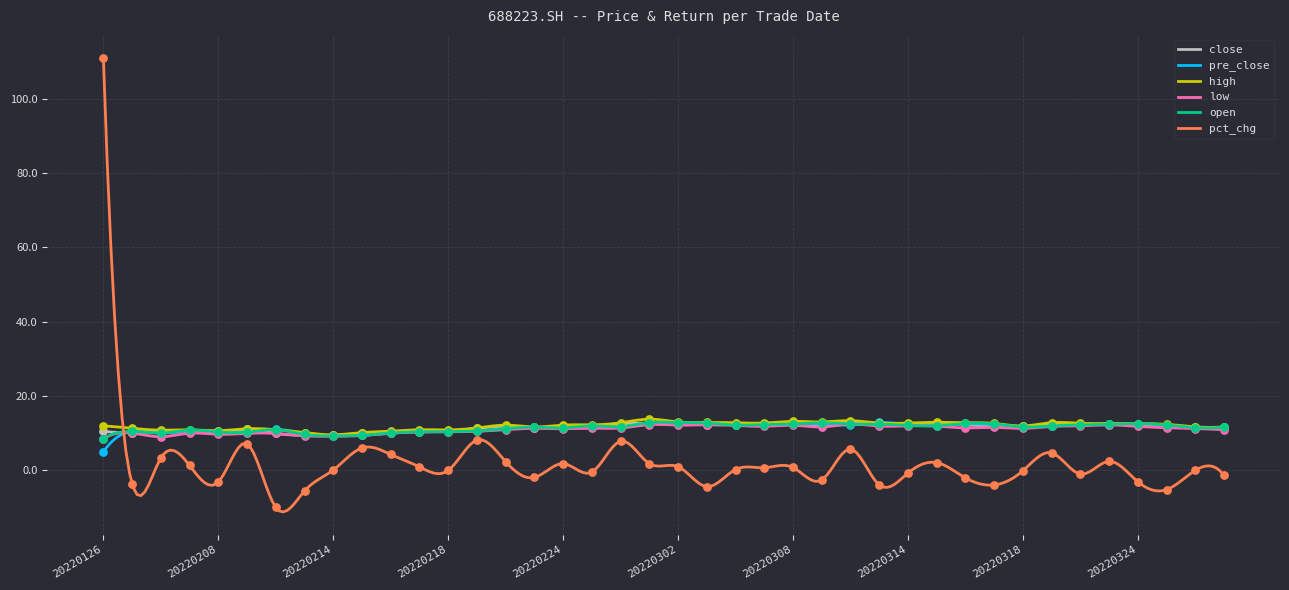

Which series has the largest total across all categories?

high